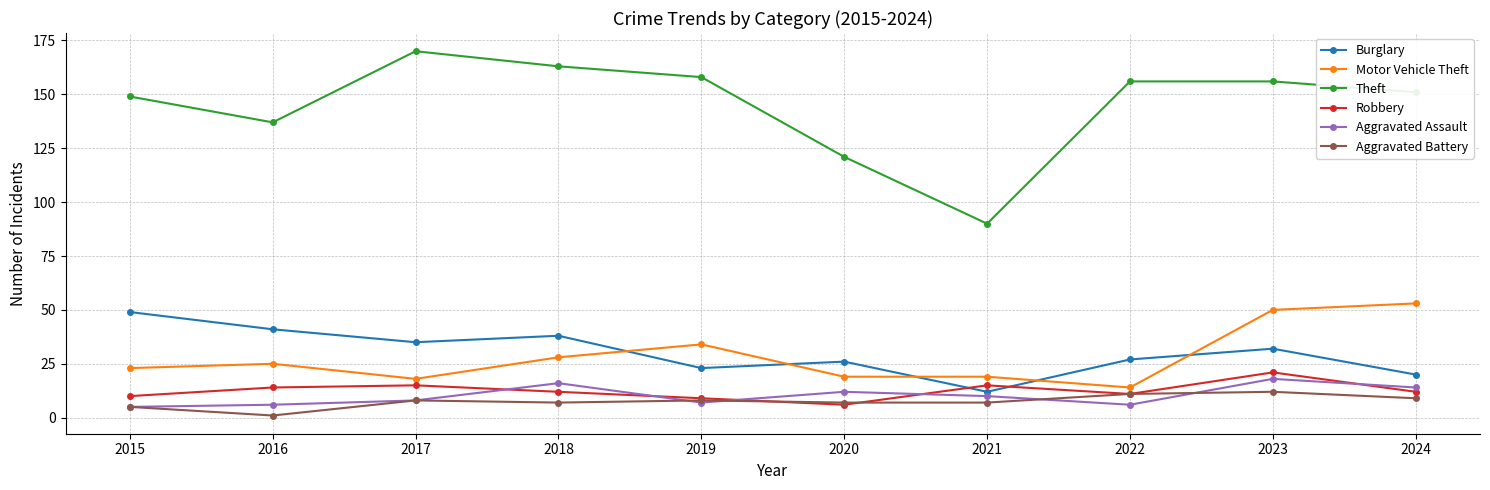

Reading left to right, what are all the values shown in this chart?

Burglary: 49	41	35	38	23	26	12	27	32	20
Motor Vehicle Theft: 23	25	18	28	34	19	19	14	50	53
Theft: 149	137	170	163	158	121	90	156	156	151
Robbery: 10	14	15	12	9	6	15	11	21	12
Aggravated Assault: 5	6	8	16	7	12	10	6	18	14
Aggravated Battery: 5	1	8	7	8	7	7	11	12	9